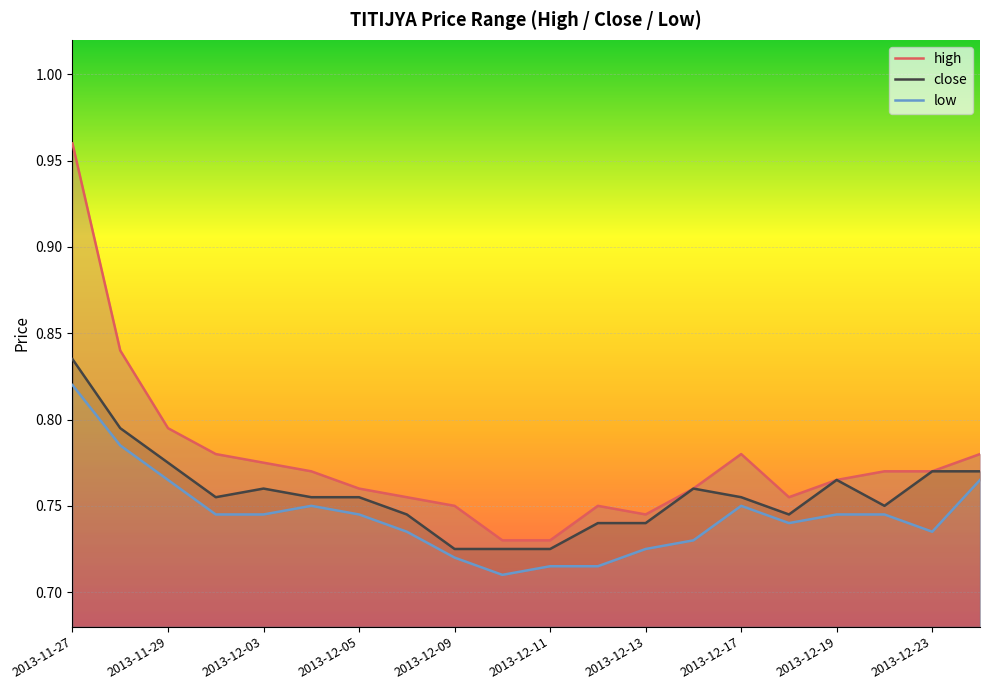

The value of high at 2013-12-17 is 0.2. True or false?

False